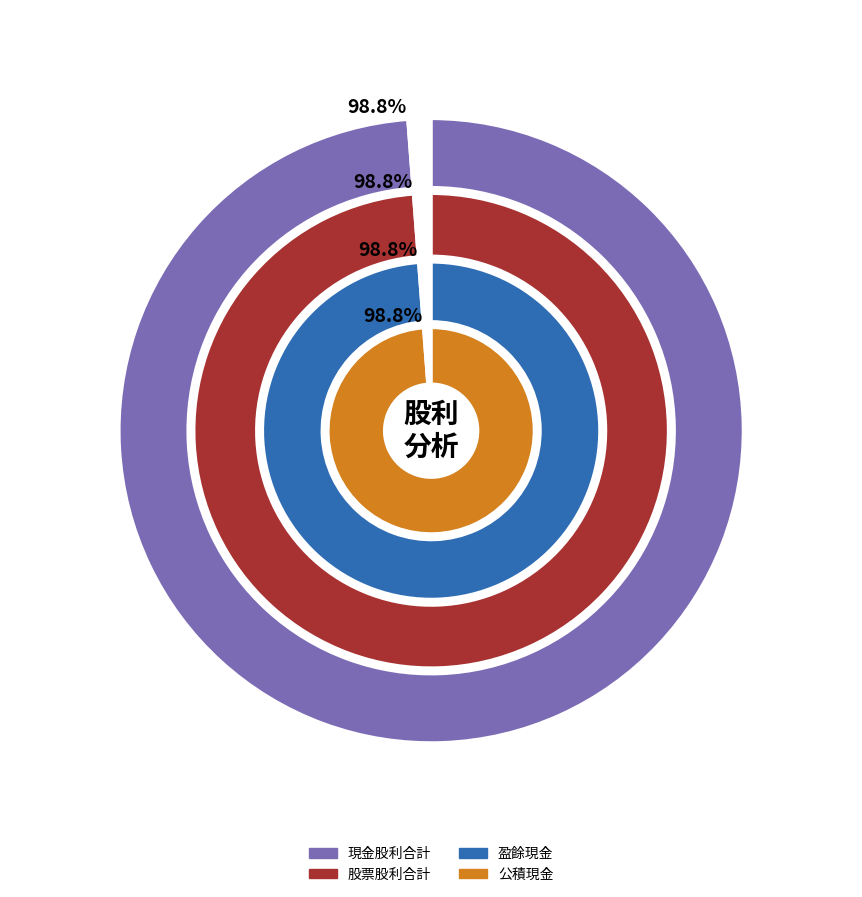

The 2022 slice represents 10% of the pie. True or false?

False